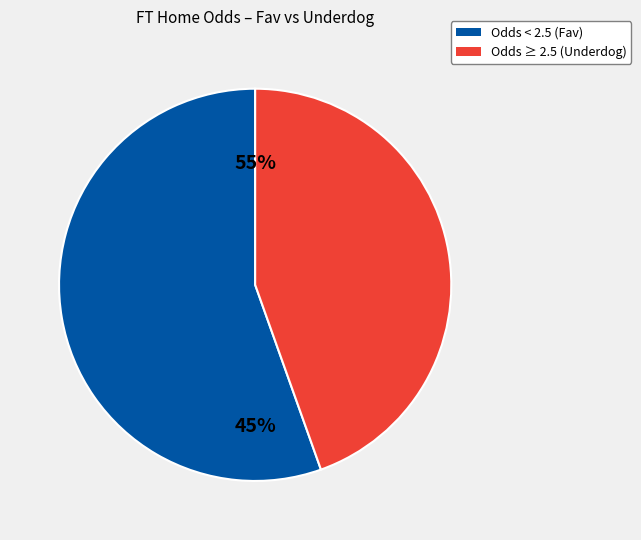

The Hungary NB I slice represents 1% of the pie. True or false?

False